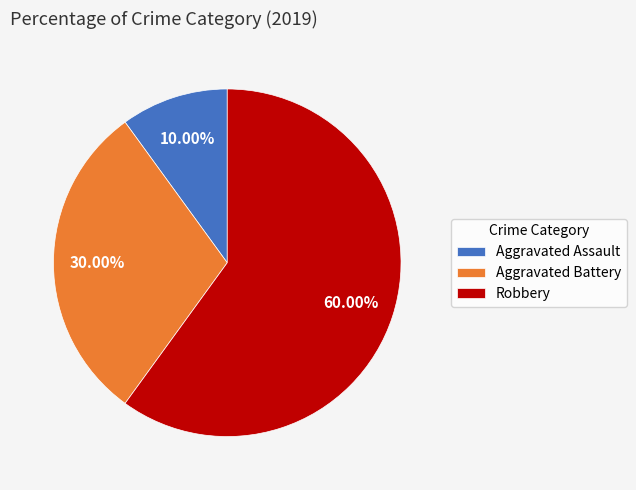

Is there a majority slice in this chart?

Yes